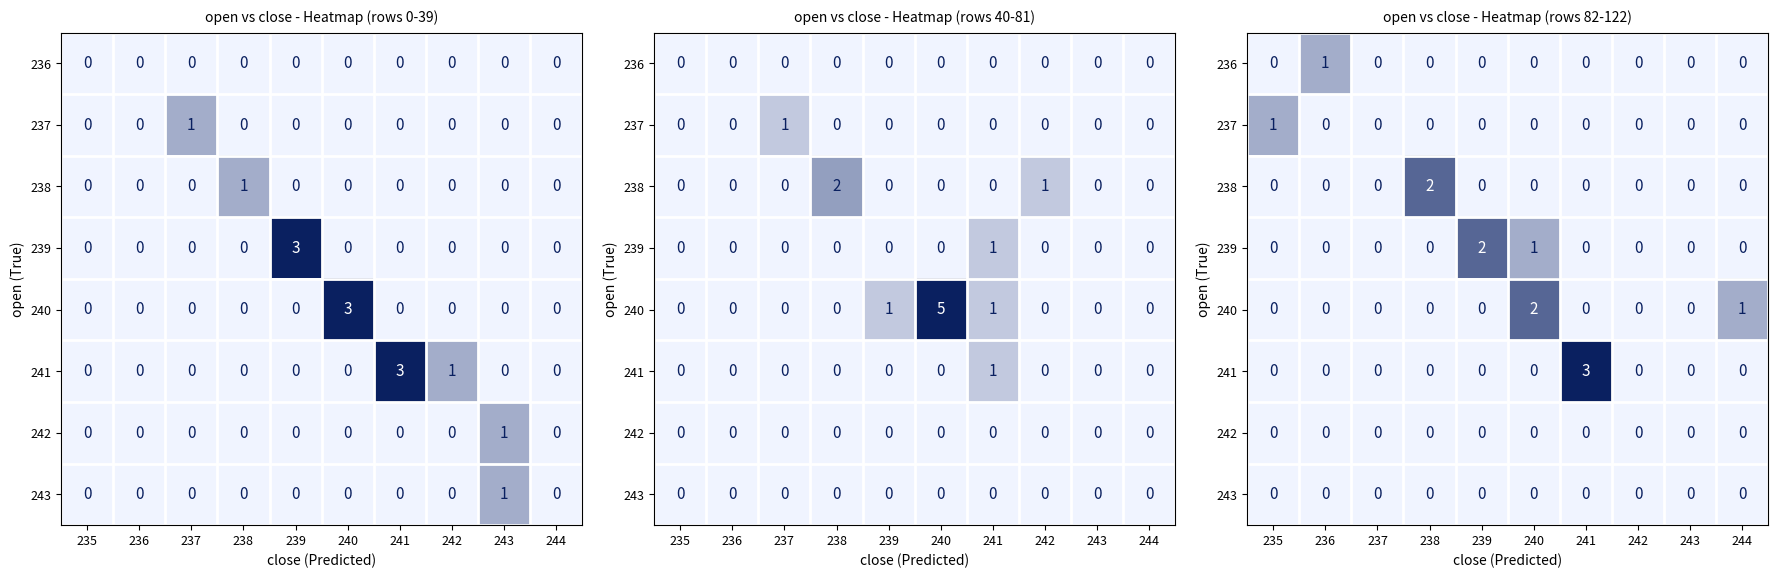

The 240 series shows 1 at 235. True or false?

False